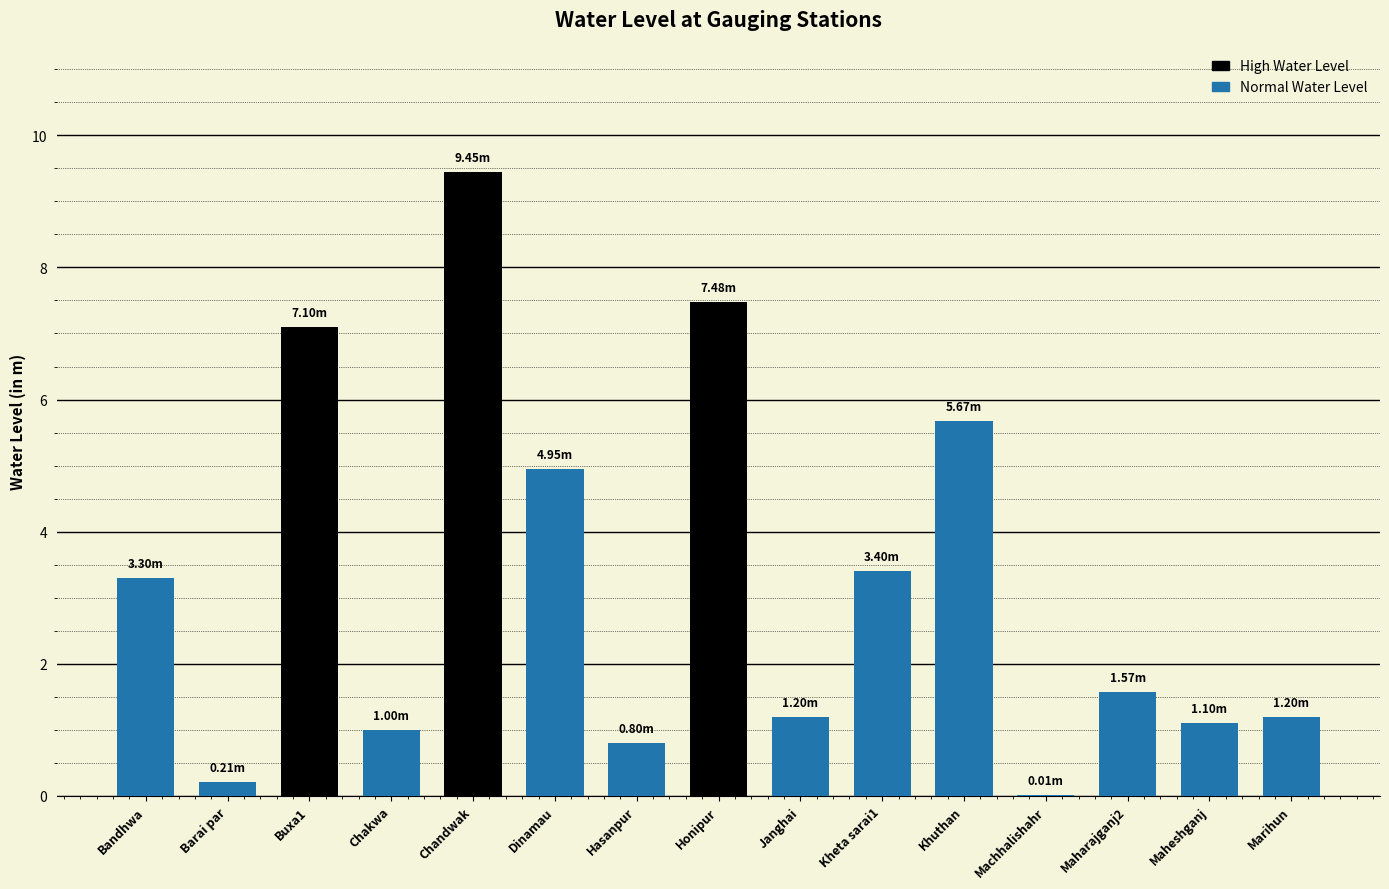

The chart shows a value of 5.7 at Khuthan. True or false?

True